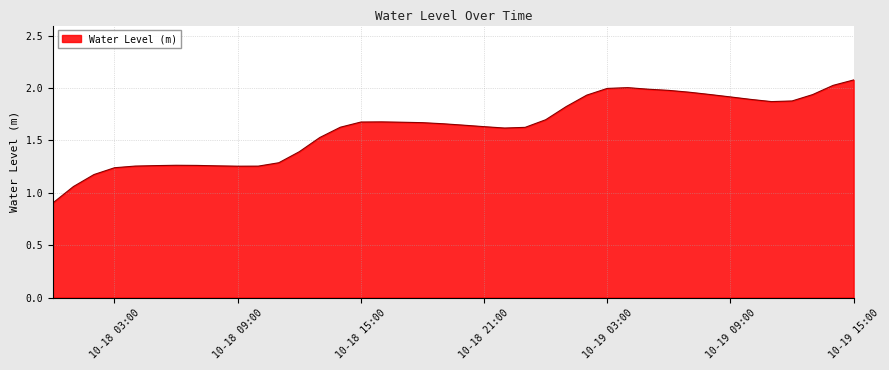

What is the difference between the second highest and second lowest values?

1.0